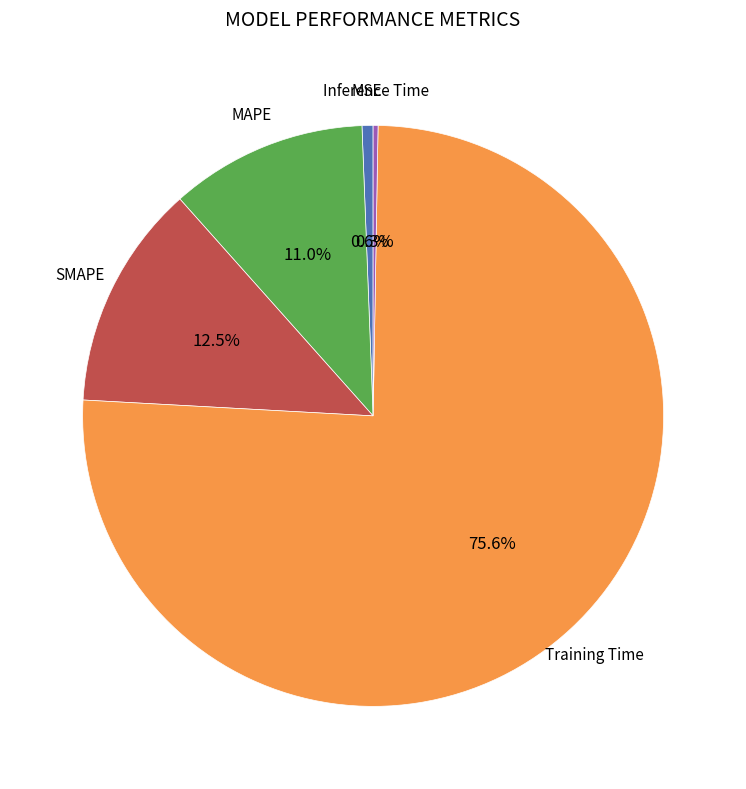

Combined, do SMAPE and MSE account for over 50%?

No